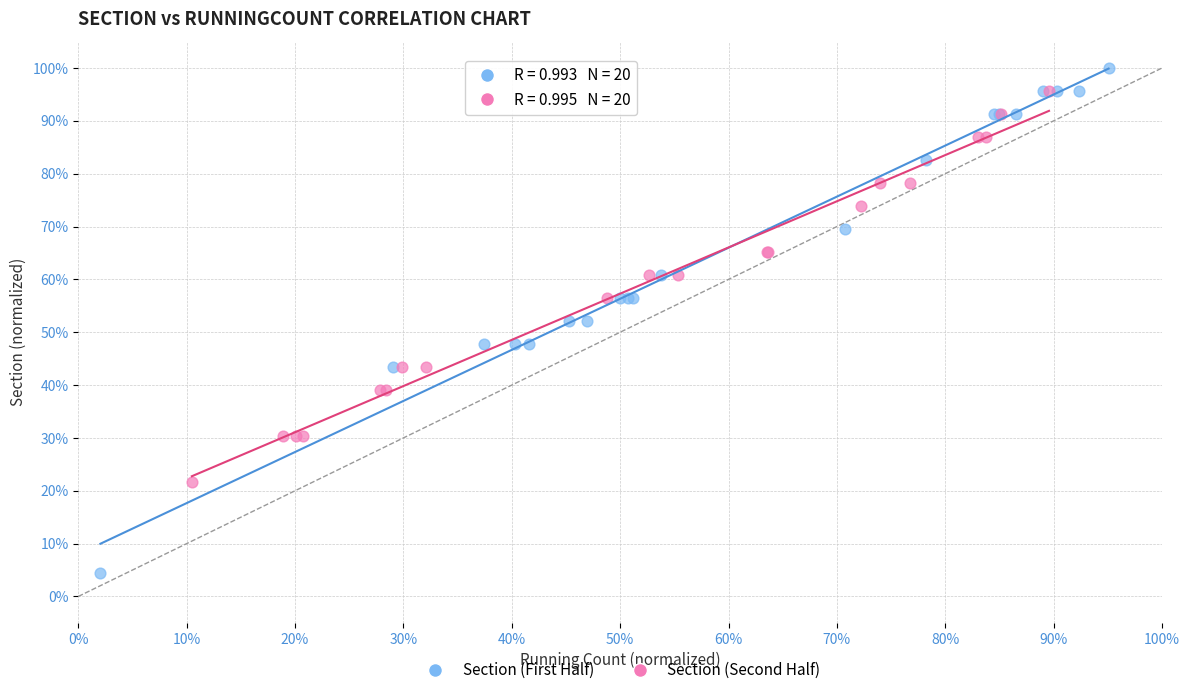

What are all the series names shown in the legend?

Section (First Half), Section (Second Half)